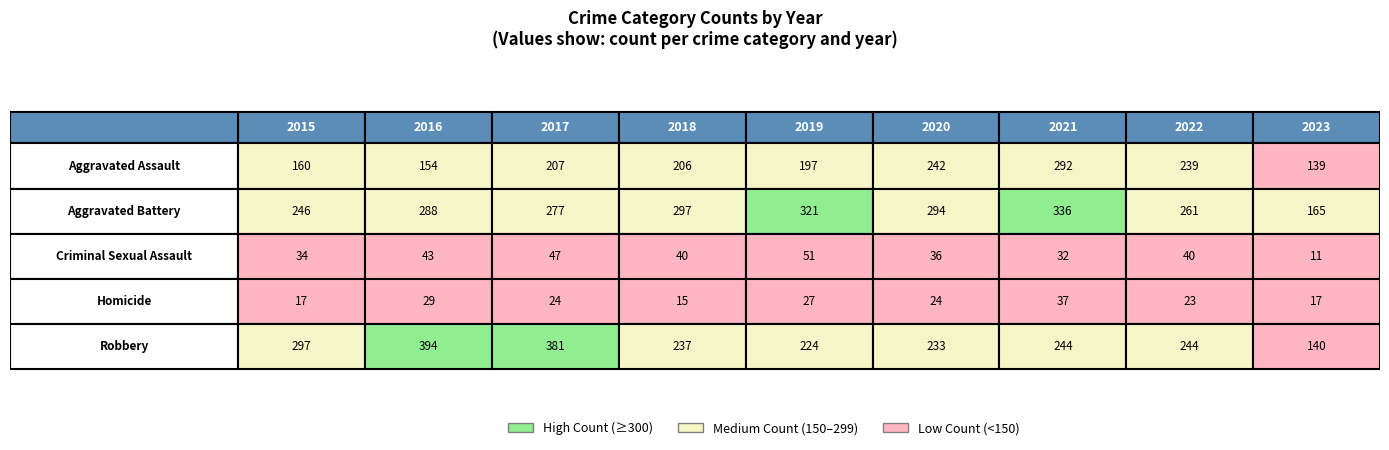

List the labels in order of Aggravated Assault value, largest first.

2021, 2020, 2022, 2017, 2018, 2019, 2015, 2016, 2023